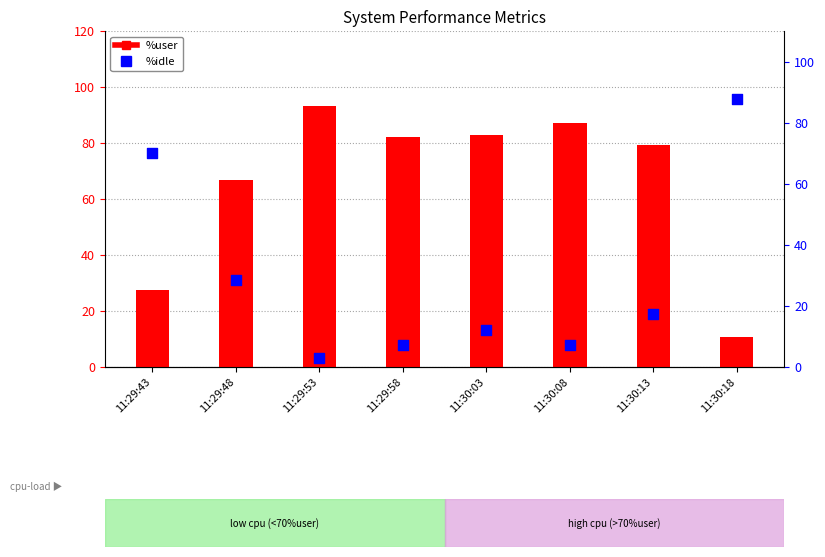

Which series has the widest spread of Y values?

%idle